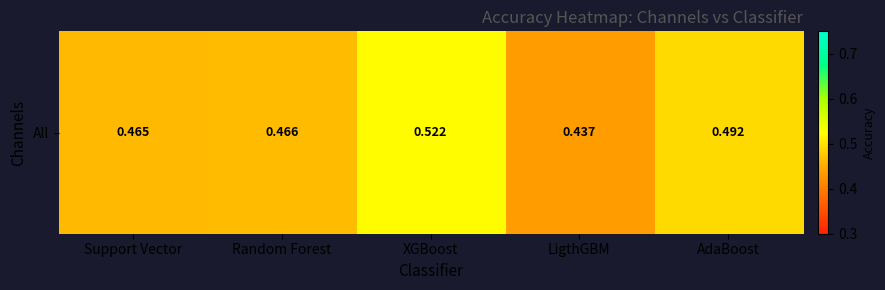

The value at XGBoost is 0.7. True or false?

False